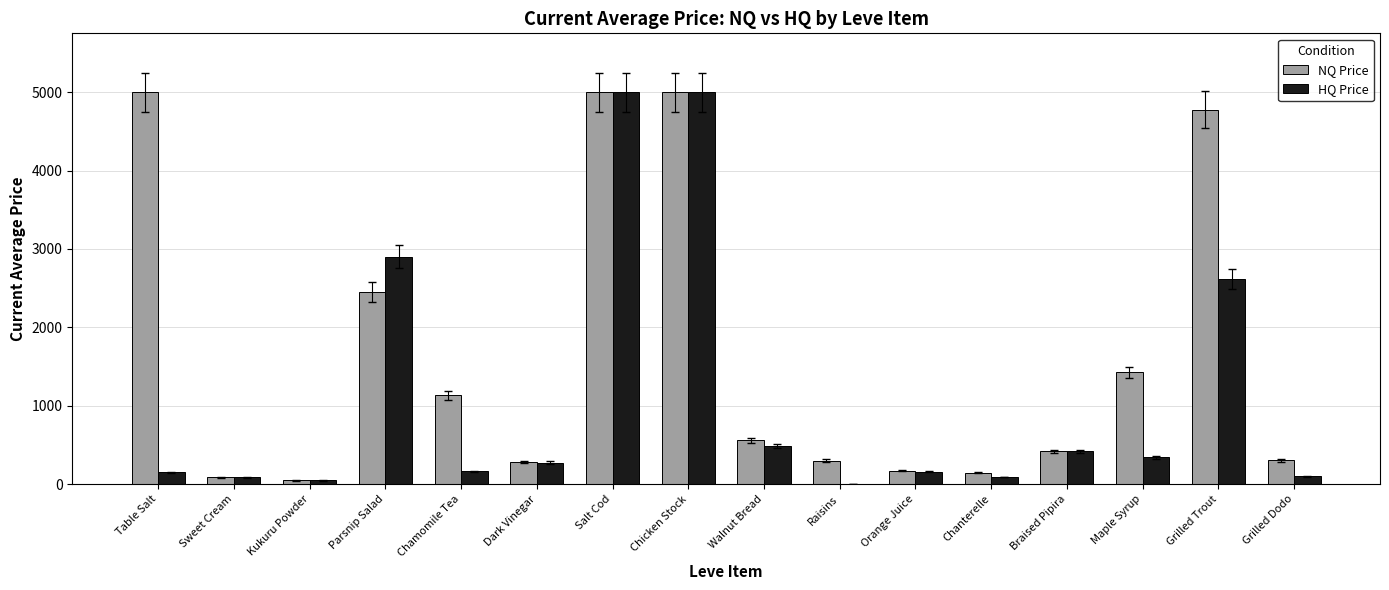

True or false: HQ Price has a value of 147.5 at Braised Pipira.

False